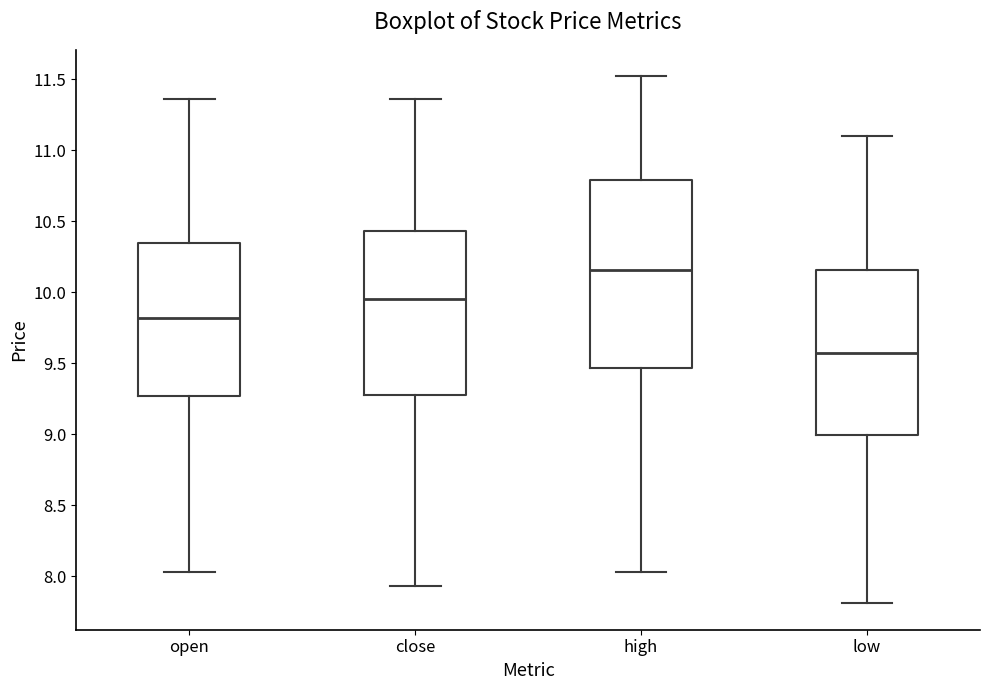

Reading left to right, transcribe this box plot: for each box, give where its median line is, the range the box spans, and where its two whiskers end, as read against the y-axis. The values are not printed on the chart, so give them approximately, as read against the axis.

open: median 9.80, box 9.25 to 10.35, whiskers 8.05 to 11.35
close: median 9.95, box 9.30 to 10.45, whiskers 7.95 to 11.35
high: median 10.15, box 9.45 to 10.80, whiskers 8.05 to 11.50
low: median 9.60, box 9.00 to 10.15, whiskers 7.80 to 11.10